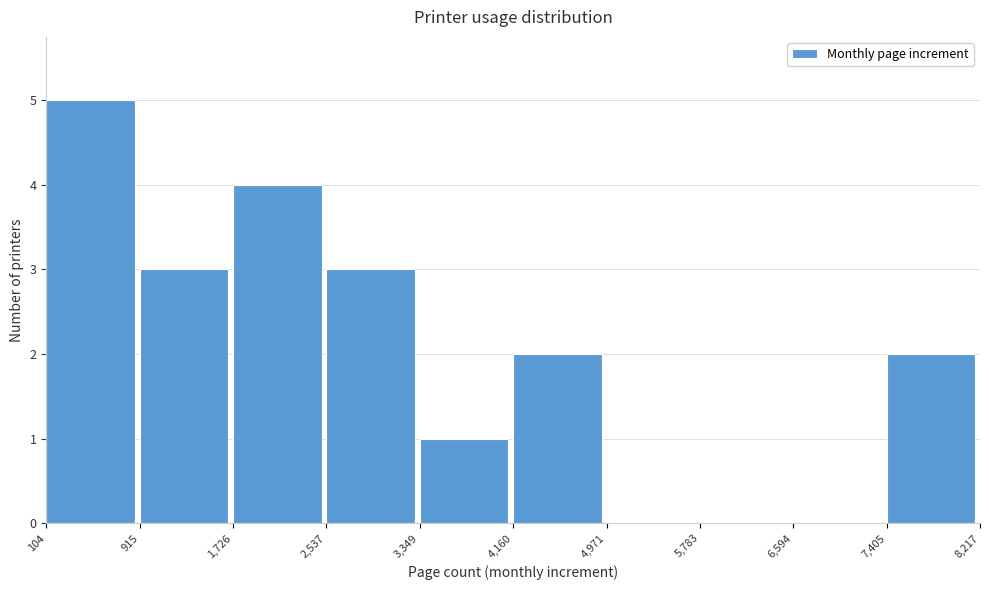

What is the height of the bar covering 3,349 to 4,160 on the x-axis? The values are not printed on the chart, so give them approximately, as read against the axis.

1